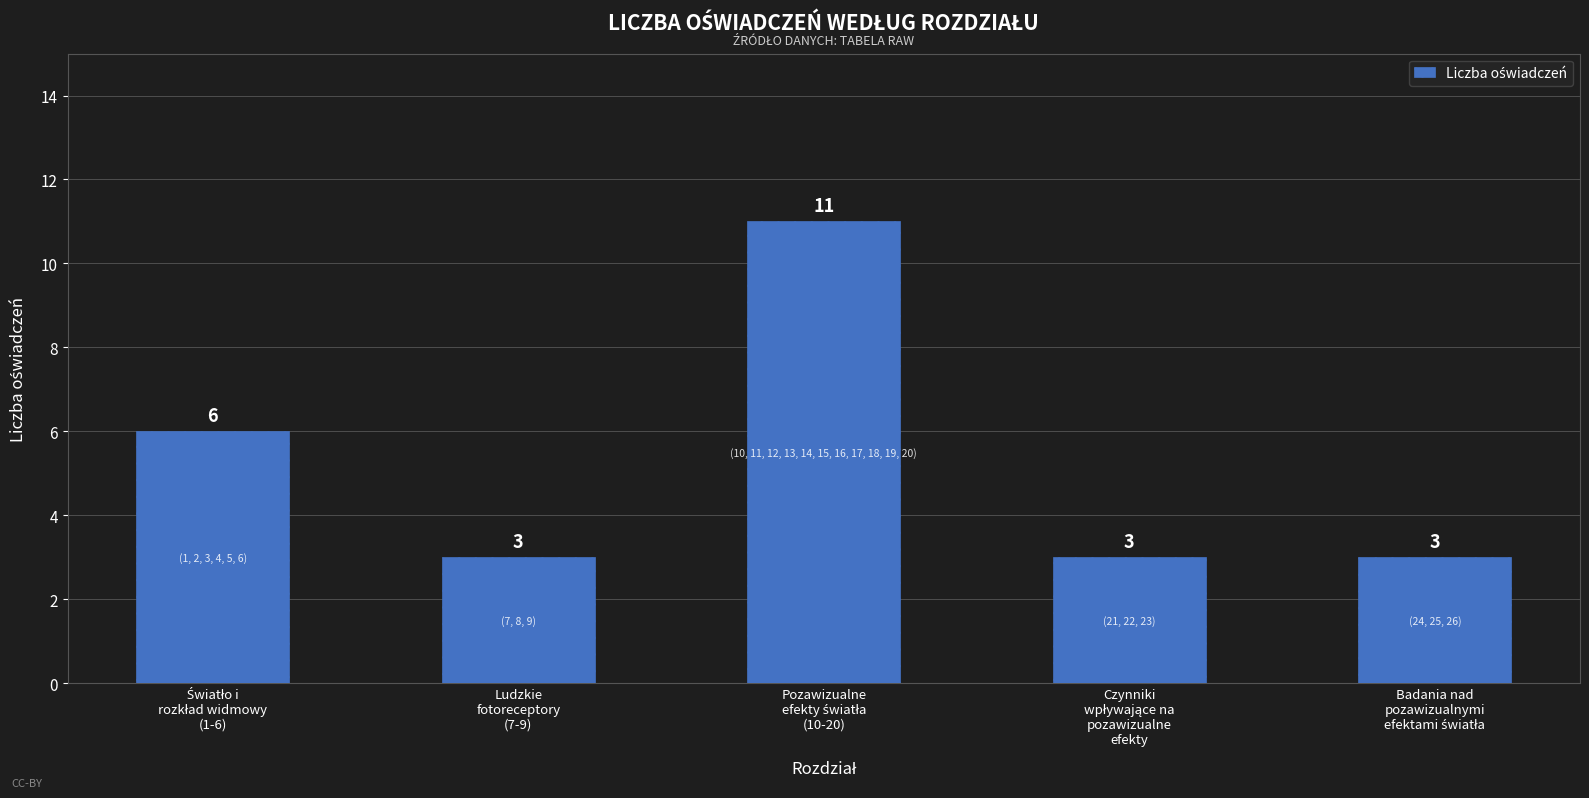

How many distinct data groups are displayed?

1